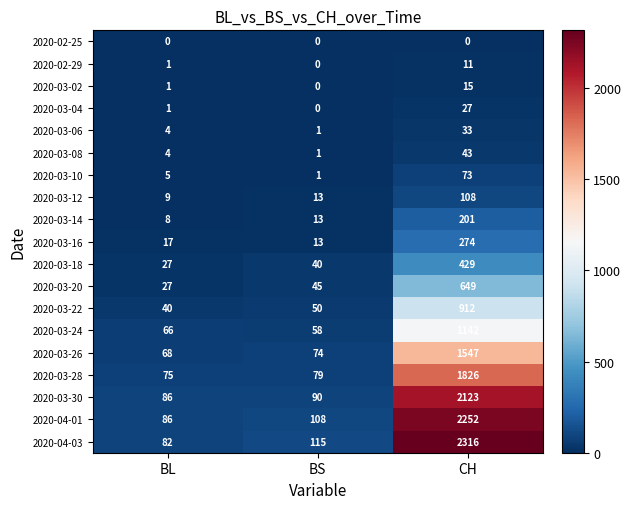

Which series has the widest spread of values?

2020-04-03